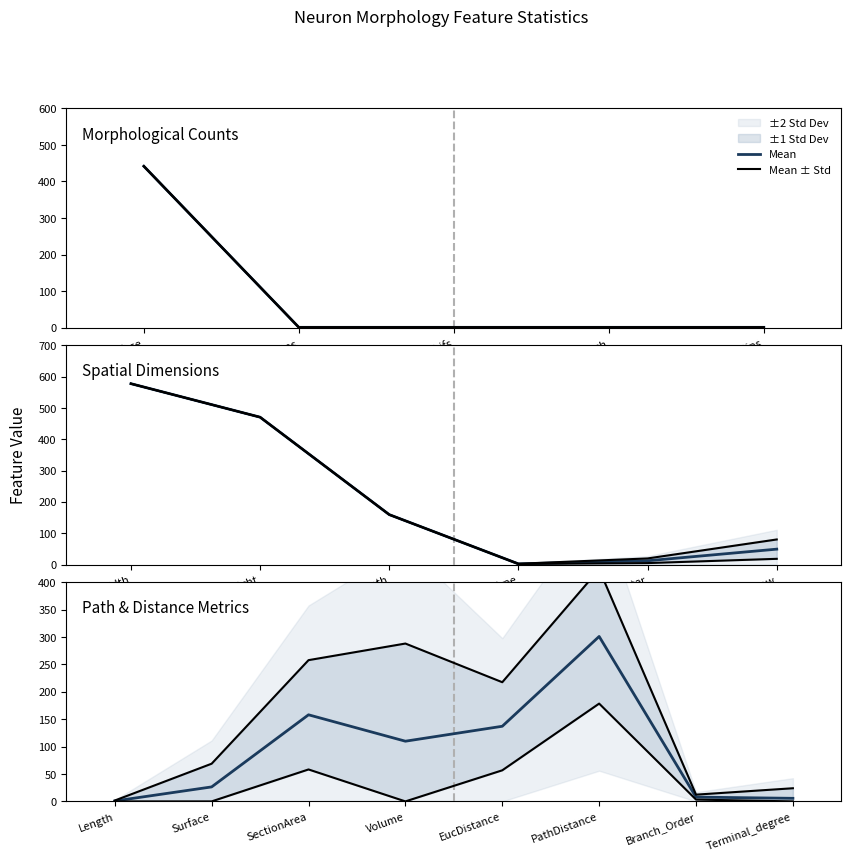

True or false: Mean has a value of 8.7 at Terminal_degree.

False